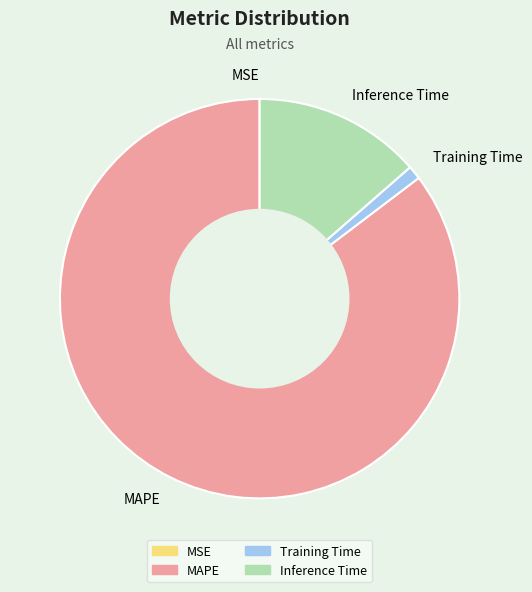

The Inference Time slice represents 4% of the pie. True or false?

False